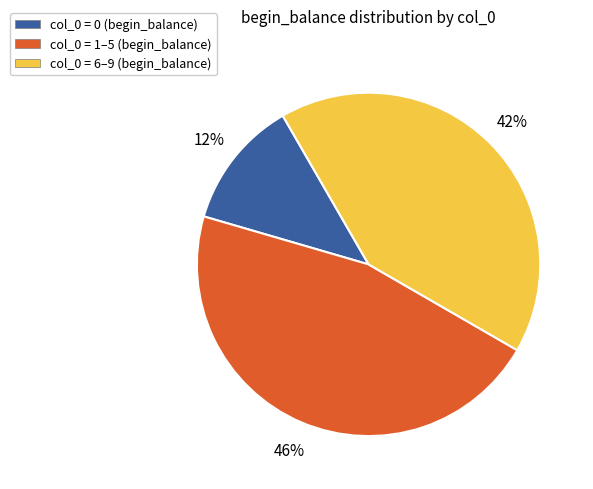

Rank the categories by value from highest to lowest.

col_0 = 1–5 (begin_balance), col_0 = 6–9 (begin_balance), col_0 = 0 (begin_balance)